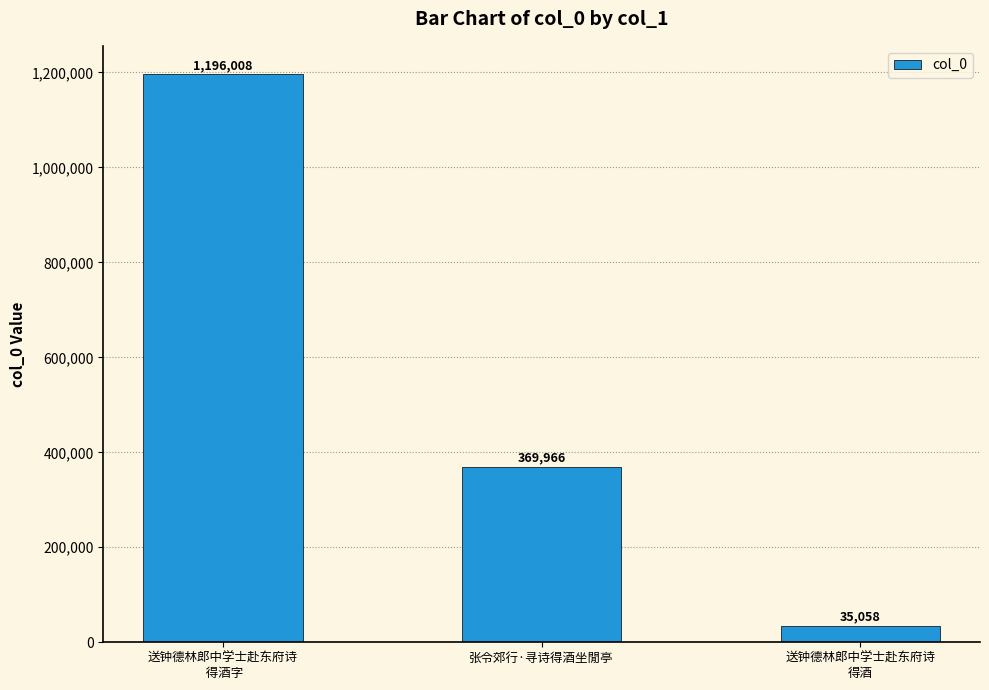

Does the chart contain stacked bars?

No